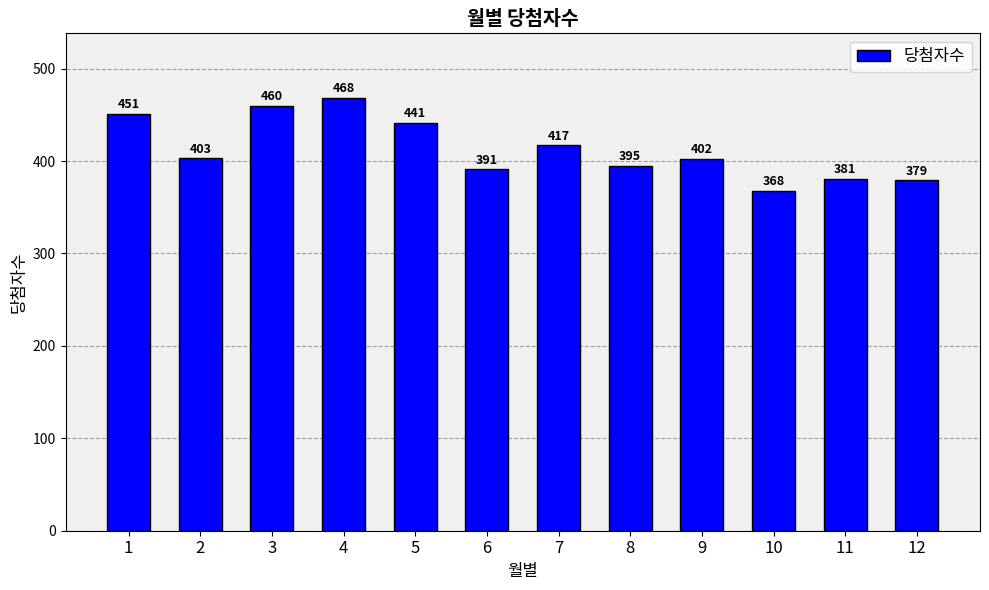

At which label does the data first exceed 403?

1